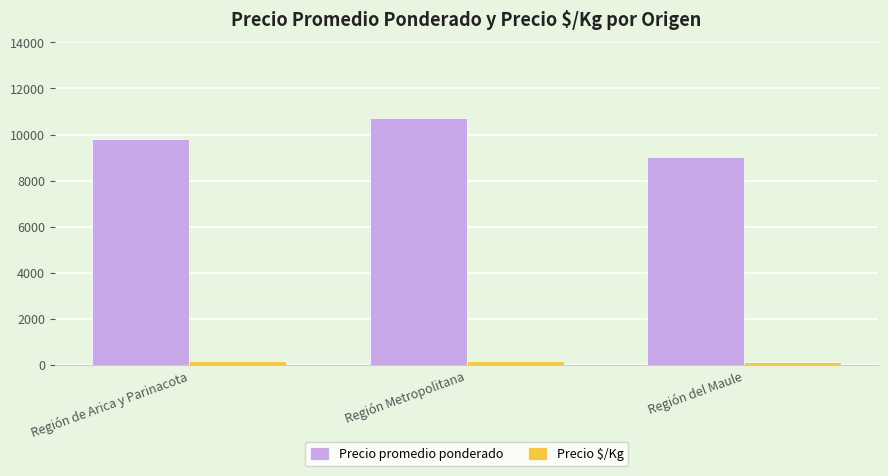

Which category has the highest value across all series?

Región Metropolitana